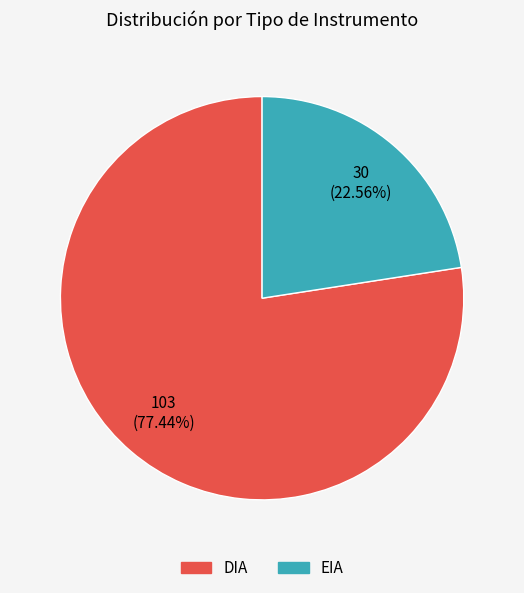

To the nearest percent, what is the average slice percentage?

50%